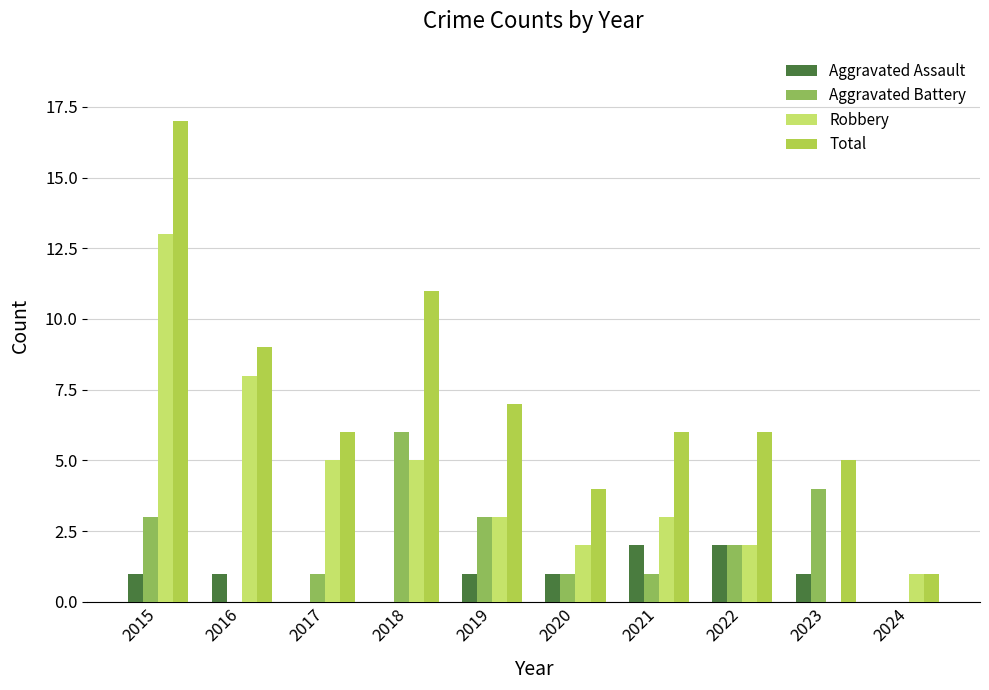

The Aggravated Assault series shows 0 at 2017. True or false?

True